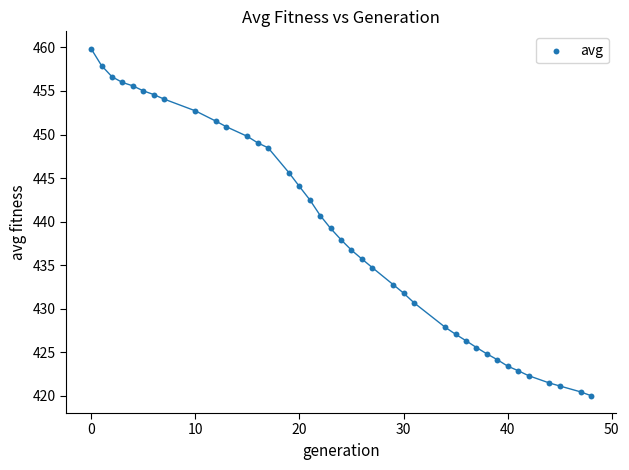

What is the range of Y values (max minus min)?

39.8